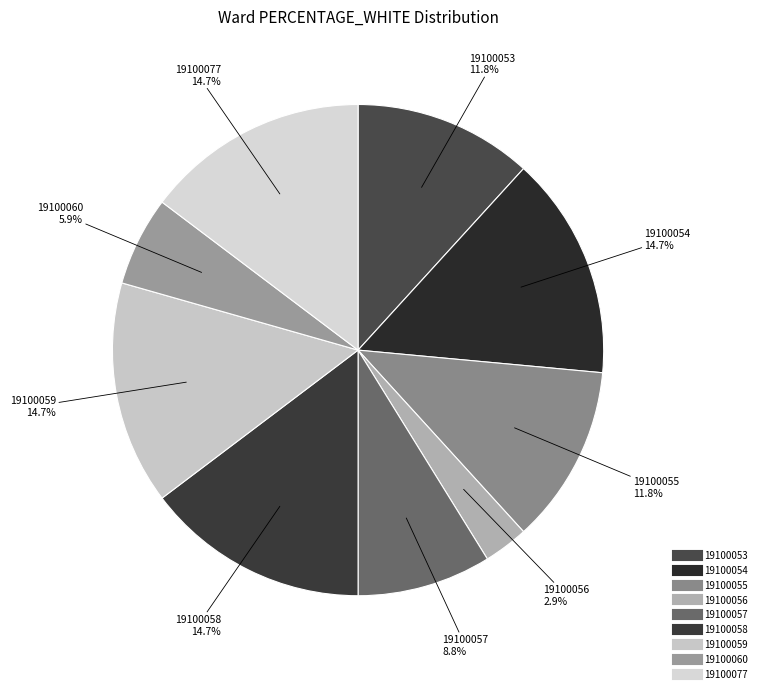

The 19100055 slice represents 2% of the pie. True or false?

False